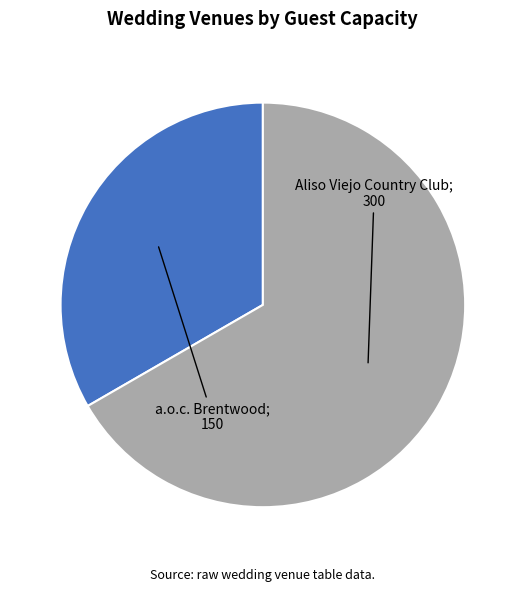

Does any single category account for the majority?

Yes